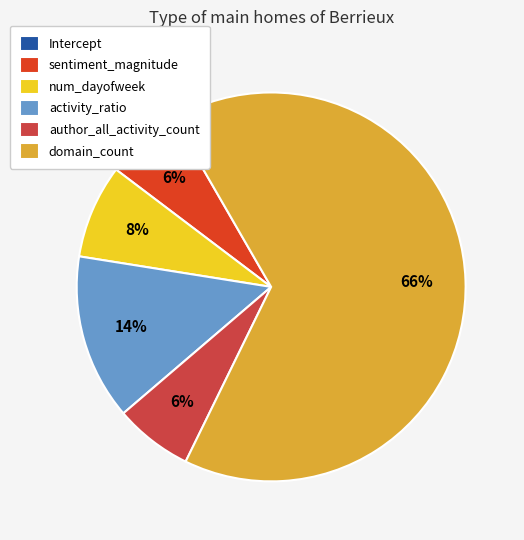

Is it true that num_dayofweek is 8% of the pie?

True